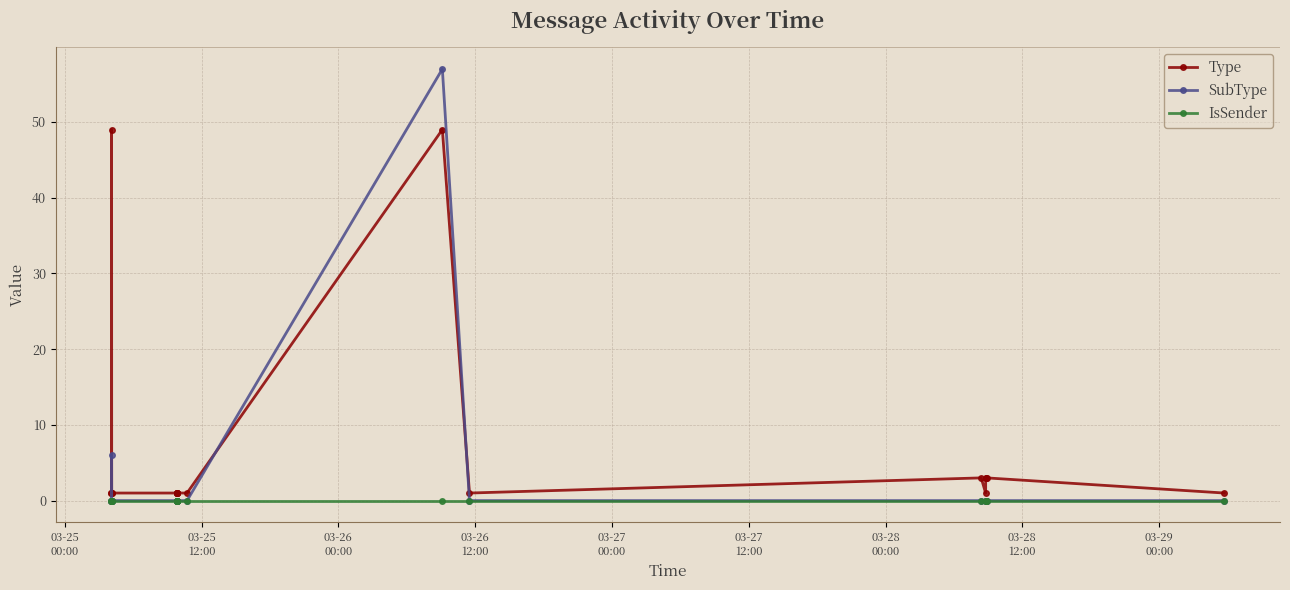

What is the value of the Type point at the 19th from the left?

3